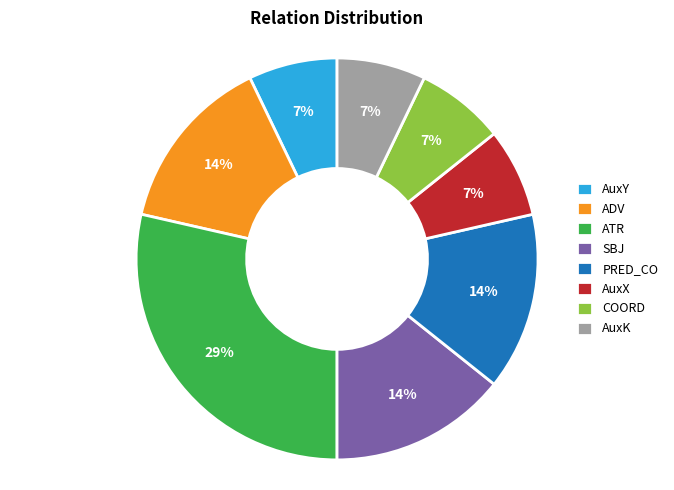

Count the number of slices in the pie.

8